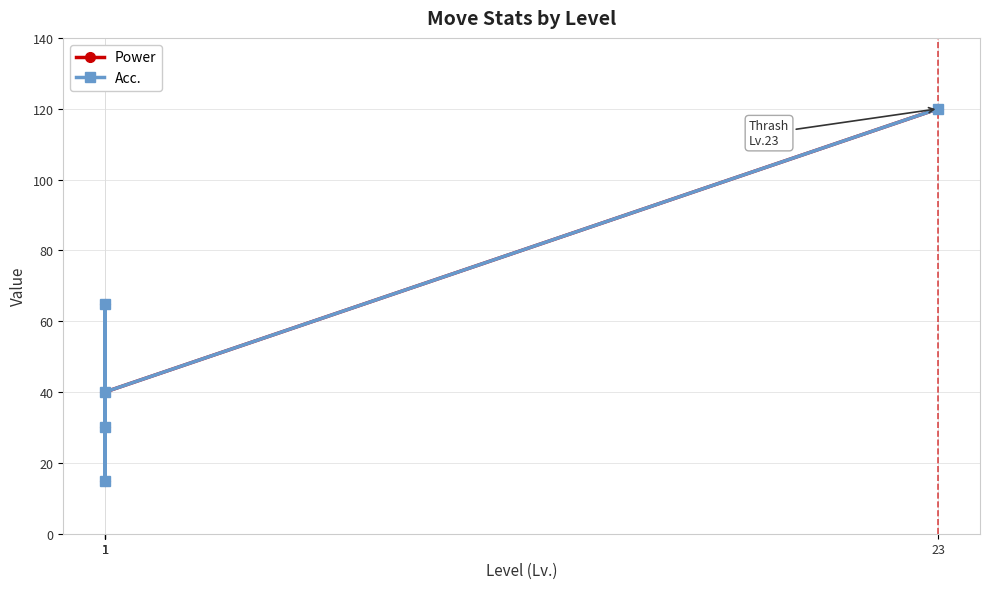

What is the smallest value displayed?

15